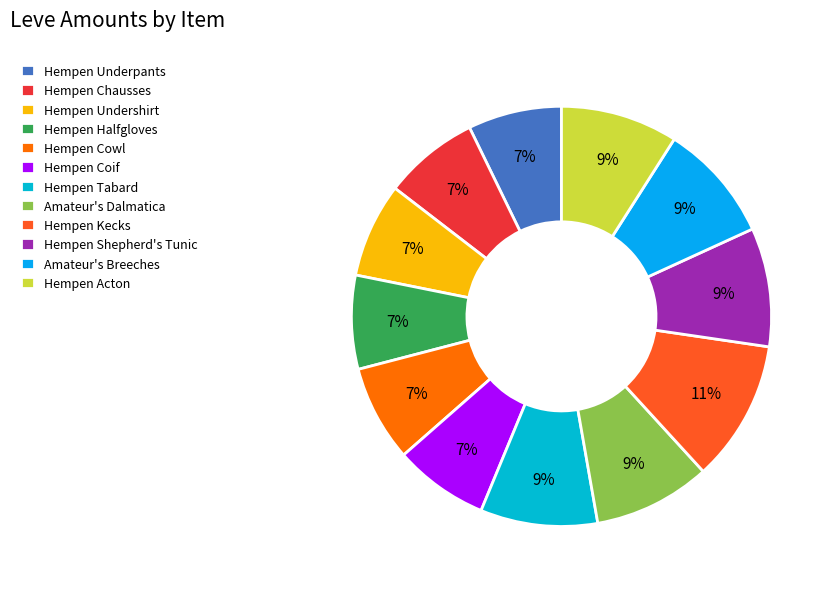

Do Amateur's Dalmatica and Hempen Shepherd's Tunic together represent more than half of the pie?

No